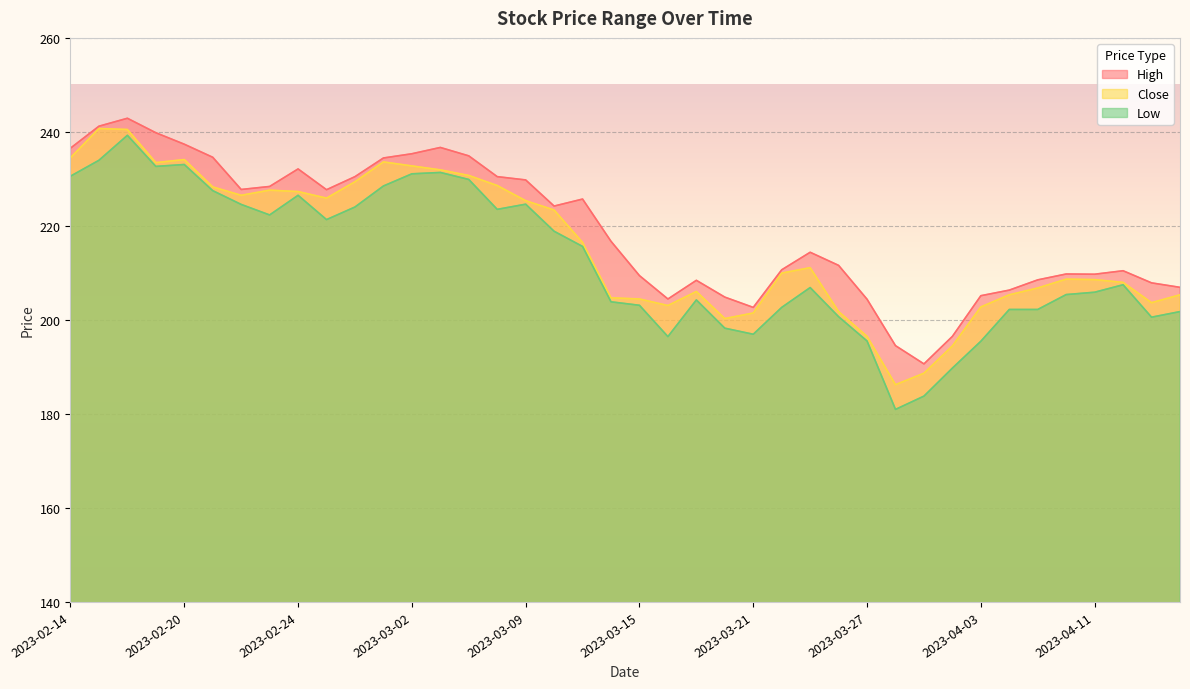

The value of High at 2023-03-27 is 204.4. True or false?

True